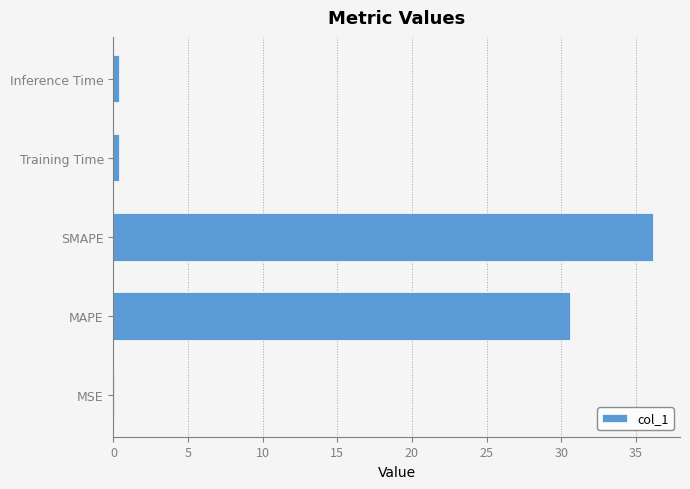

What is the change in value from MAPE to SMAPE?

+5.5